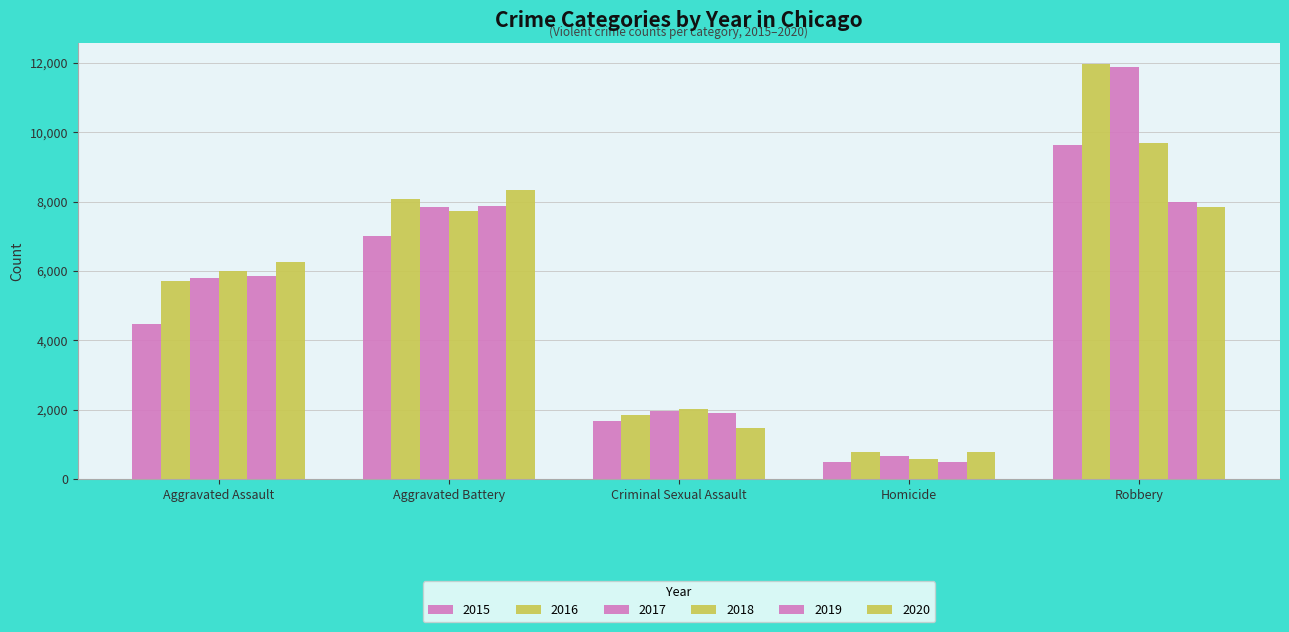

Which series has the widest spread of values?

2017